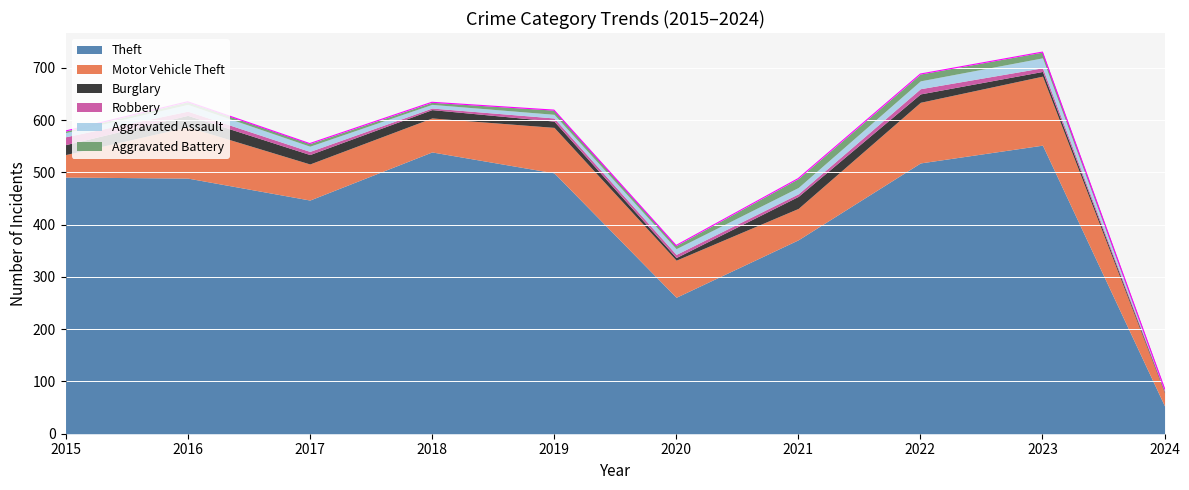

What is the highest value of the Aggravated Assault series?

19